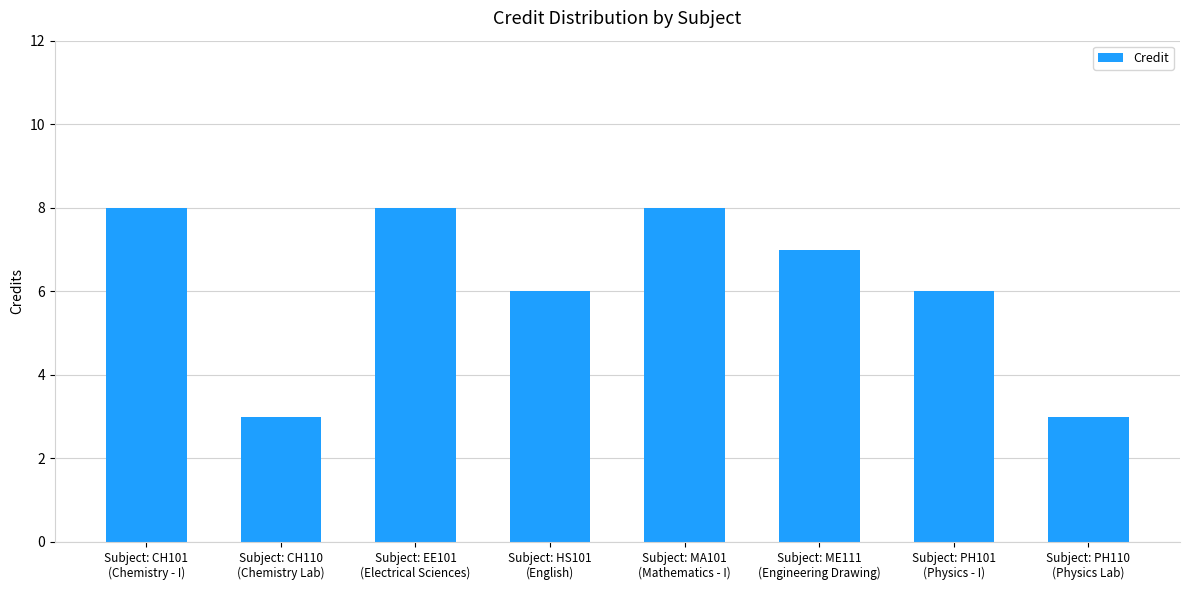

What is the smallest value displayed?

3